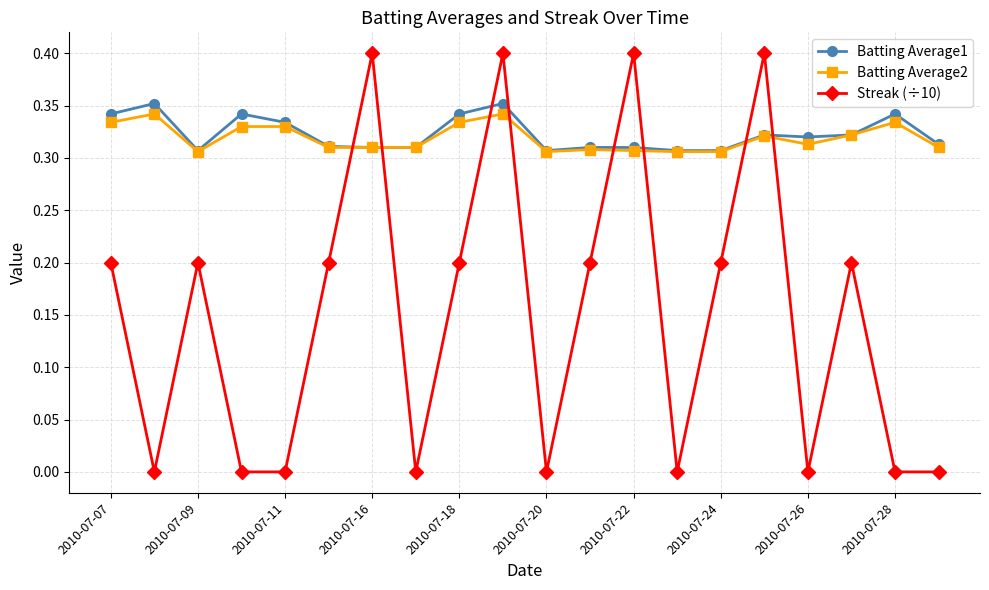

Which series has the widest spread of values?

Streak (÷10)